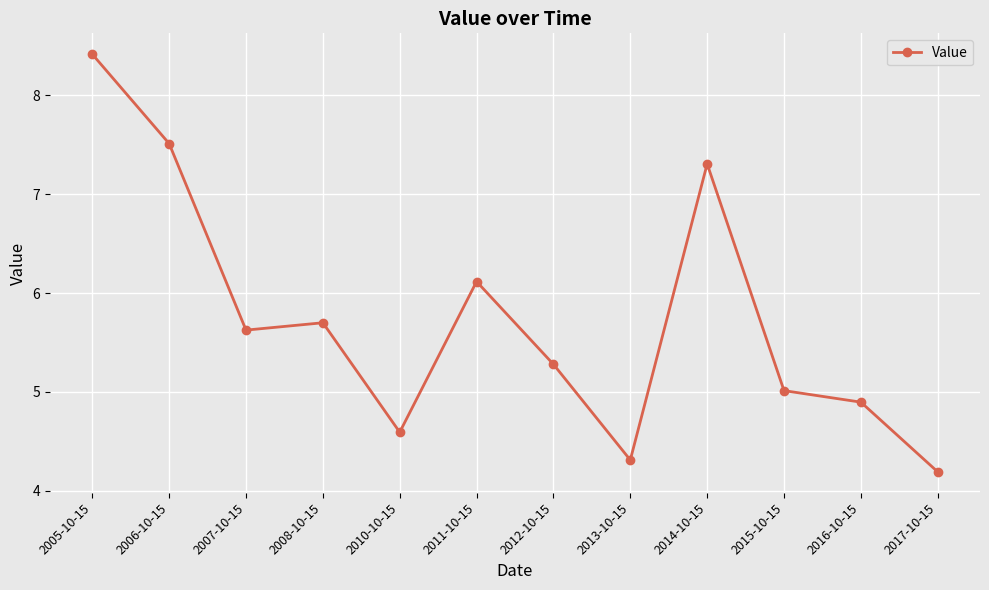

What position from the right is 2013-10-15?

5